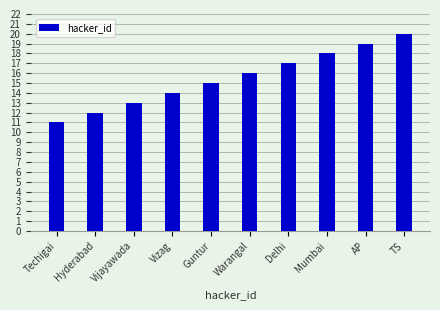

What is the label of the 10th bar from the right?

Techigai